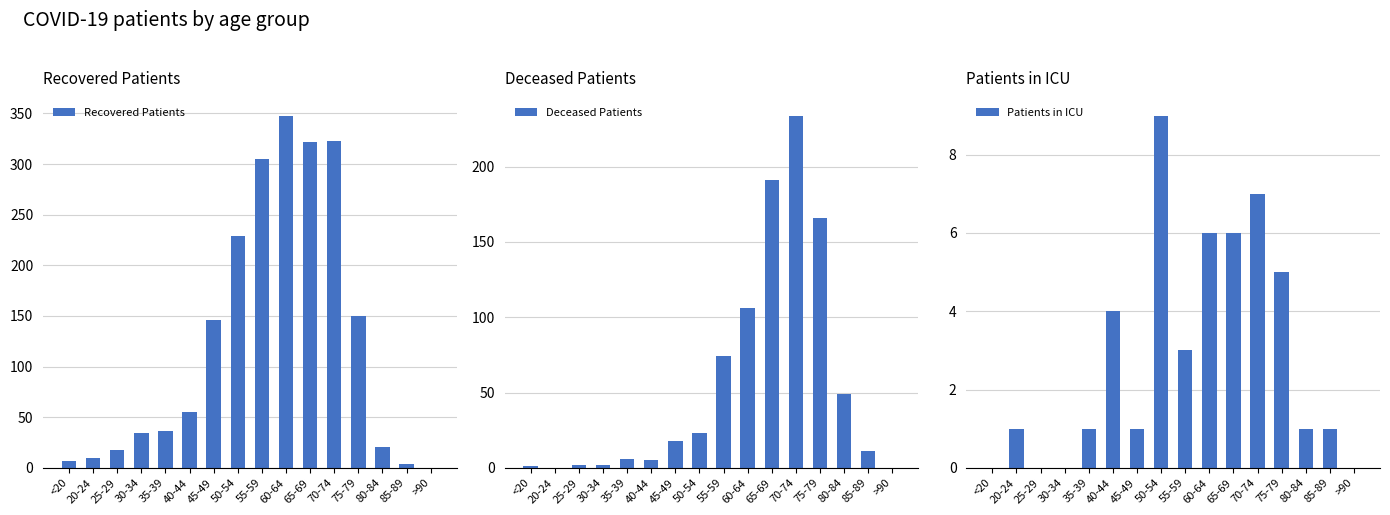

Which category has the highest value across all series?

60-64